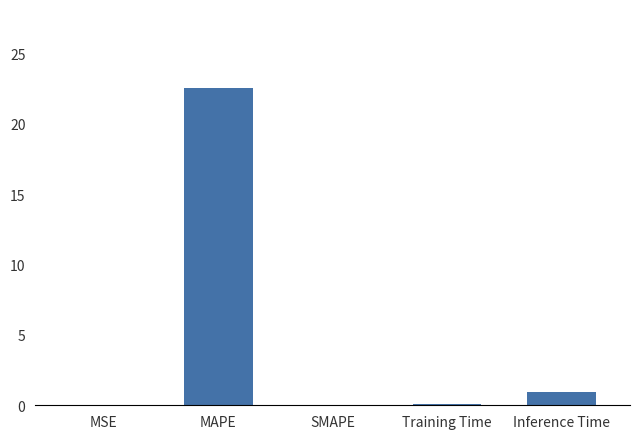

Are the bars horizontal?

No